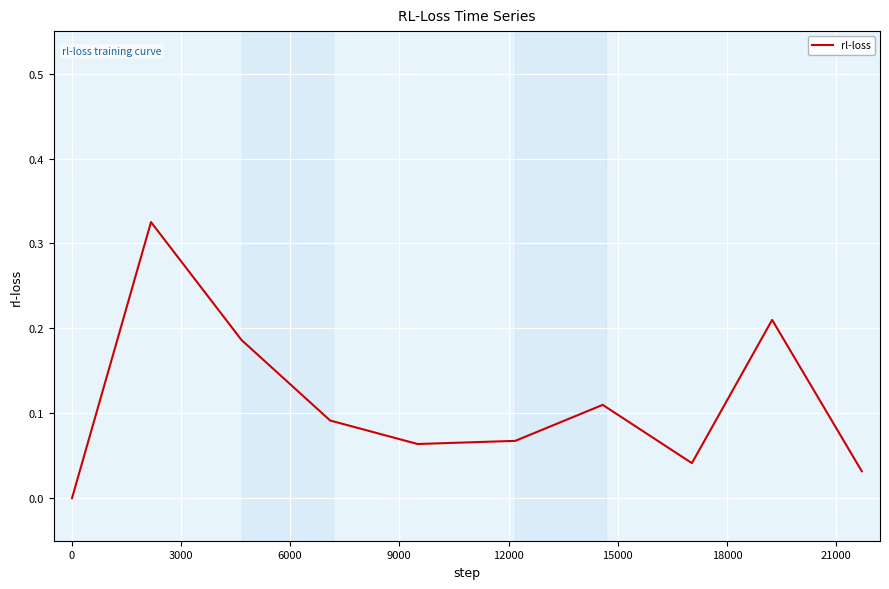

What is the maximum value shown in the chart?

0.3